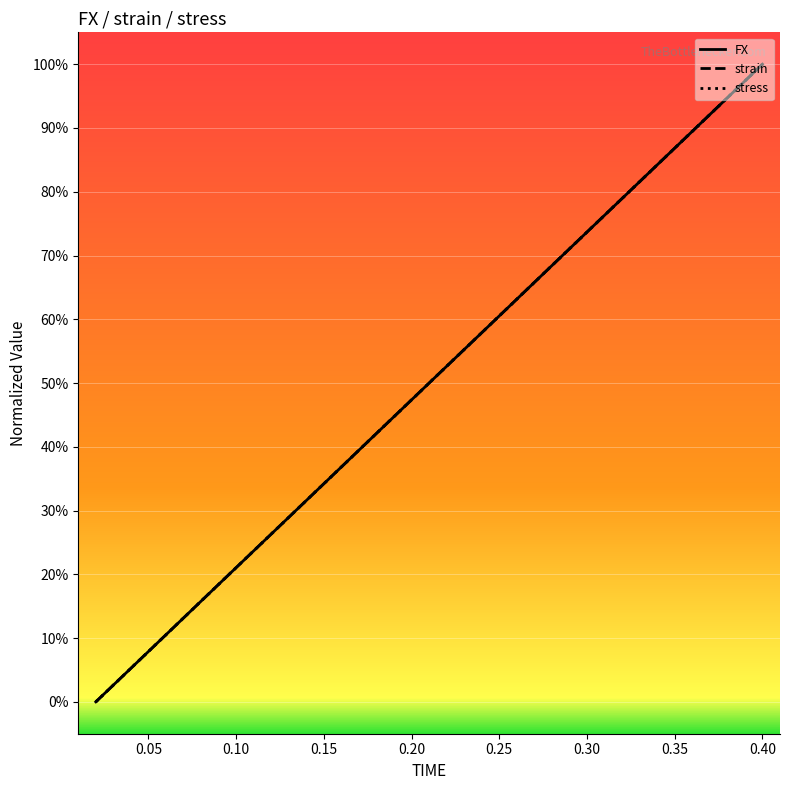

What is the sum of all FX values?

1000.0